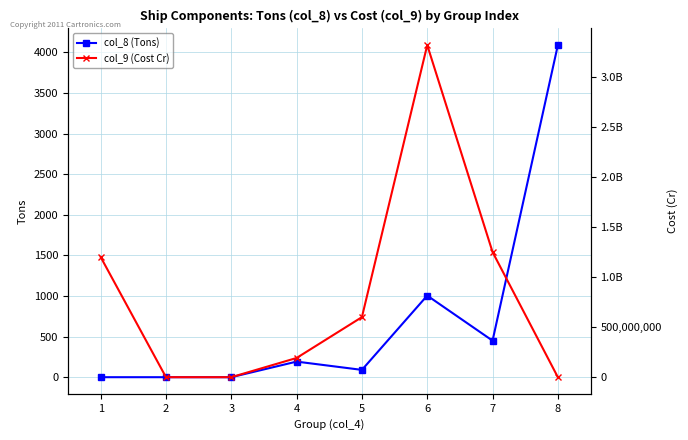

Reading left to right, what are all the values shown in this chart?

col_8 (Tons): 1=0	2=0	3=0	4=192	5=90	6=1005	7=450	8=4090
col_9 (Cost Cr): 1=1200000000	2=0	3=0	4=192000000	5=600000000	6=3316500000	7=1250000000	8=0